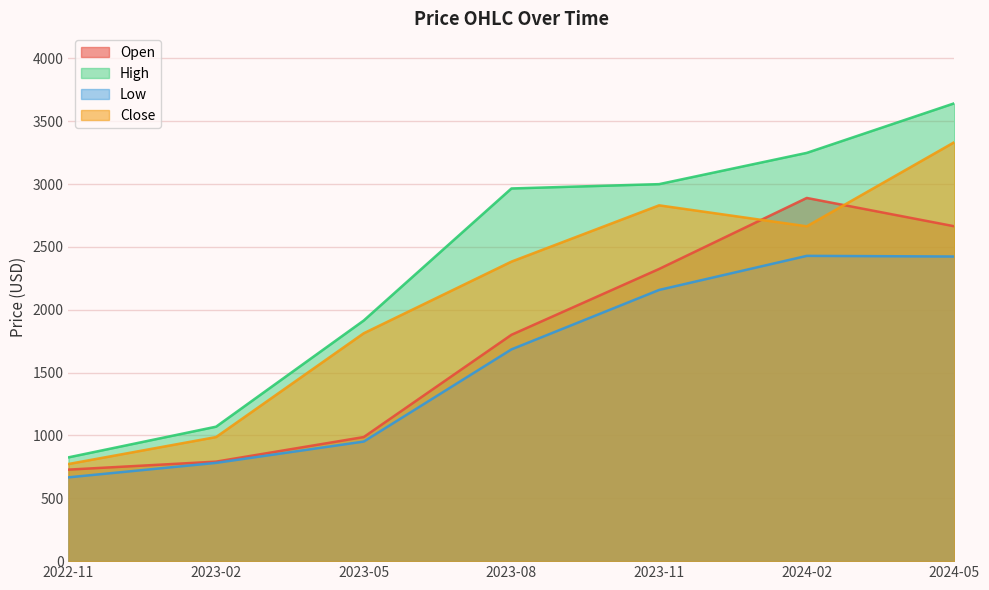

True or false: Open has a value of 791.8 at 2023-02.

True